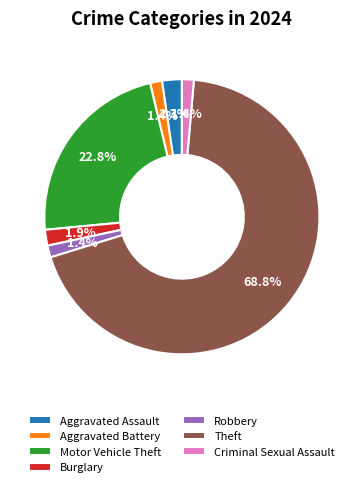

Is Theft the majority of the pie?

Yes